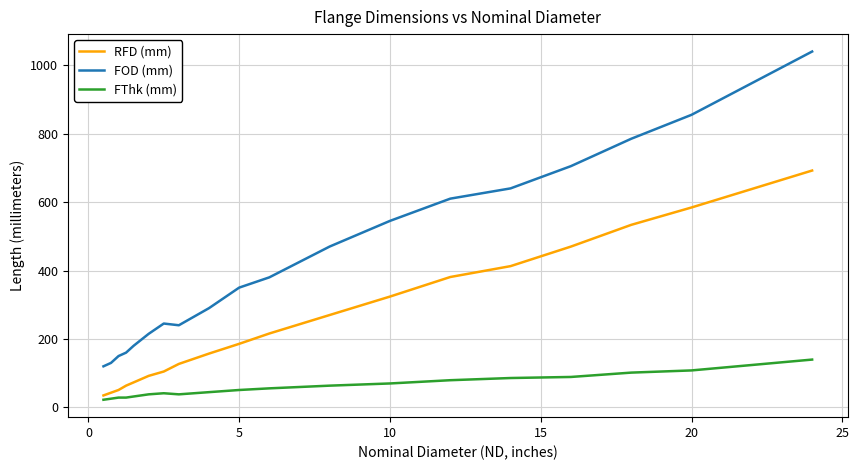

What is the average value of the RFD (mm) series?

253.4